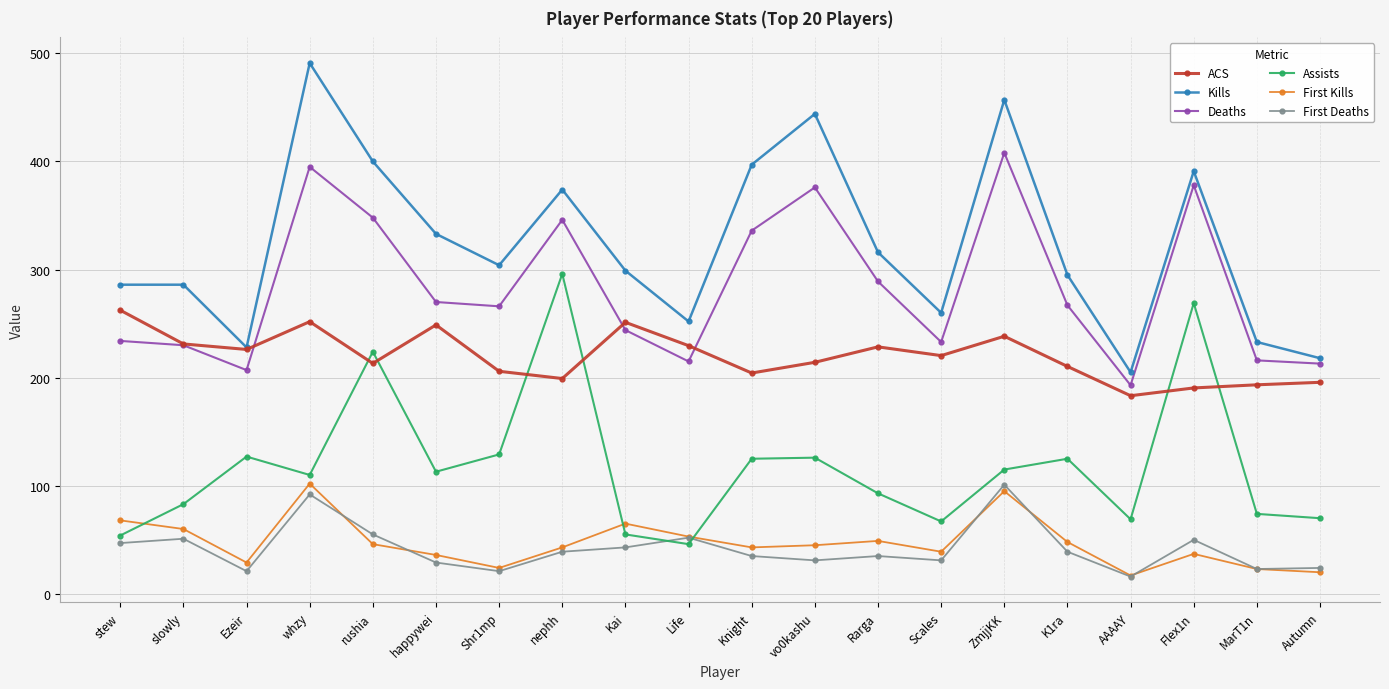

True or false: First Kills has more than 2 points higher than both neighbors.

True